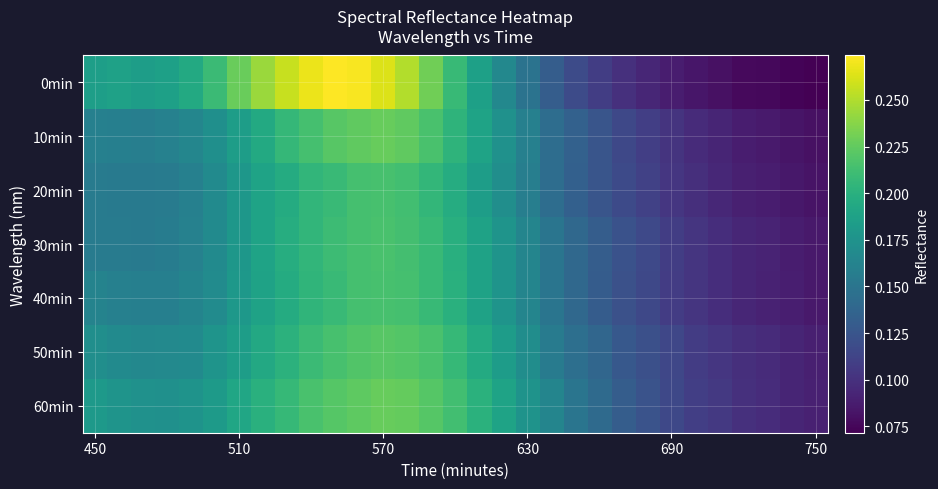

Reading left to right, what are all the values shown in this chart?

0min: 0.2	0.2	0.2	0.2	0.2	0.2	0.2	0.2	0.3	0.3	0.3	0.3	0.3	0.3	0.2	0.2	0.2	0.2	0.1	0.1	0.1	0.1	0.1	0.1	0.1	0.1	0.1	0.1	0.1	0.1	0.1
10min: 0.2	0.2	0.2	0.2	0.2	0.2	0.2	0.2	0.2	0.2	0.2	0.2	0.2	0.2	0.2	0.2	0.2	0.2	0.2	0.1	0.1	0.1	0.1	0.1	0.1	0.1	0.1	0.1	0.1	0.1	0.1
20min: 0.2	0.2	0.2	0.2	0.2	0.2	0.2	0.2	0.2	0.2	0.2	0.2	0.2	0.2	0.2	0.2	0.2	0.2	0.2	0.1	0.1	0.1	0.1	0.1	0.1	0.1	0.1	0.1	0.1	0.1	0.1
30min: 0.2	0.2	0.2	0.2	0.2	0.2	0.2	0.2	0.2	0.2	0.2	0.2	0.2	0.2	0.2	0.2	0.2	0.2	0.2	0.1	0.1	0.1	0.1	0.1	0.1	0.1	0.1	0.1	0.1	0.1	0.1
40min: 0.2	0.2	0.2	0.2	0.2	0.2	0.2	0.2	0.2	0.2	0.2	0.2	0.2	0.2	0.2	0.2	0.2	0.2	0.2	0.1	0.1	0.1	0.1	0.1	0.1	0.1	0.1	0.1	0.1	0.1	0.1
50min: 0.2	0.2	0.2	0.2	0.2	0.2	0.2	0.2	0.2	0.2	0.2	0.2	0.2	0.2	0.2	0.2	0.2	0.2	0.2	0.2	0.1	0.1	0.1	0.1	0.1	0.1	0.1	0.1	0.1	0.1	0.1
60min: 0.2	0.2	0.2	0.2	0.2	0.2	0.2	0.2	0.2	0.2	0.2	0.2	0.2	0.2	0.2	0.2	0.2	0.2	0.2	0.2	0.2	0.1	0.1	0.1	0.1	0.1	0.1	0.1	0.1	0.1	0.1